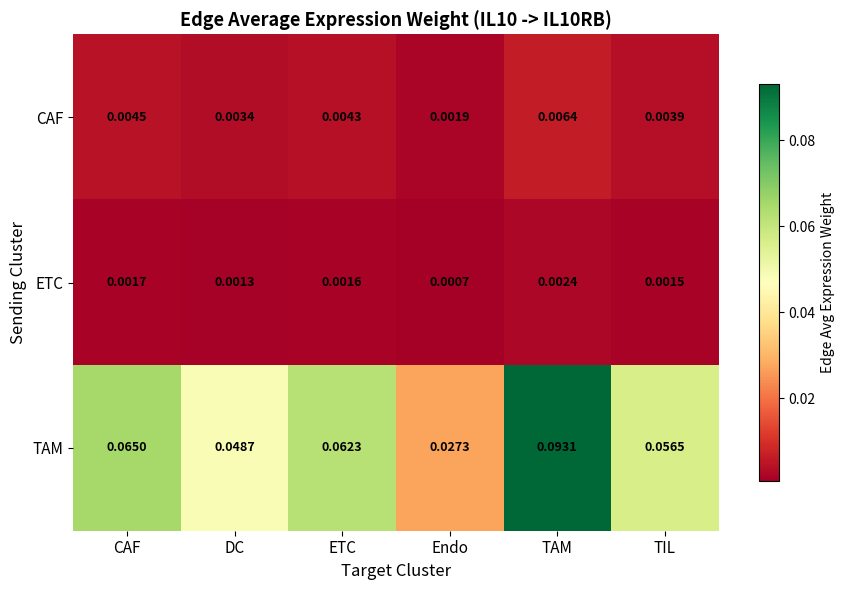

Which series has the largest range (max minus min)?

TAM